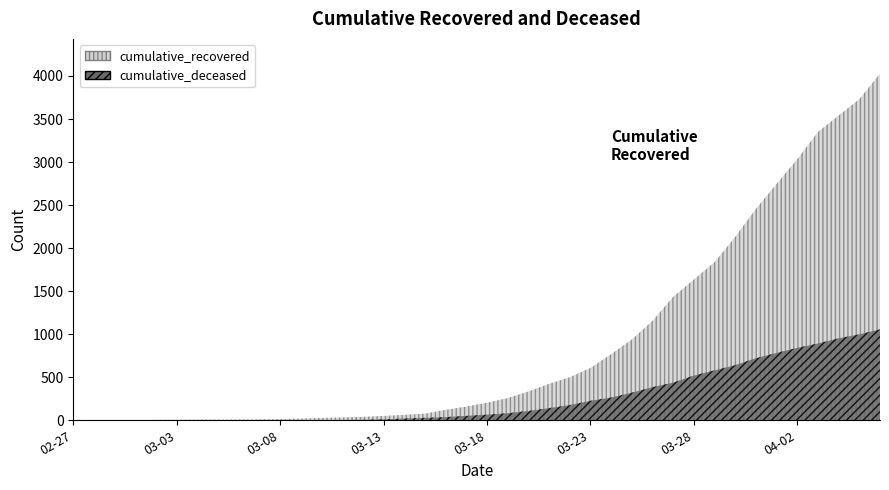

Reading right to left, transcribe all the data shown in this chart.

cumulative_recovered: 2020-04-06=4028	2020-04-05=3730	2020-04-04=3540	2020-04-03=3349	2020-04-02=3033	2020-04-01=2746	2020-03-31=2456	2020-03-30=2130	2020-03-29=1837	2020-03-28=1635	2020-03-27=1434	2020-03-26=1154	2020-03-25=938	2020-03-24=768	2020-03-23=607	2020-03-22=500	2020-03-21=423	2020-03-20=334	2020-03-19=258	2020-03-18=204	2020-03-17=159	2020-03-16=121	2020-03-15=77	2020-03-14=63	2020-03-13=50	2020-03-12=40	2020-03-11=33	2020-03-10=27	2020-03-09=20	2020-03-08=14	2020-03-07=10	2020-03-06=9	2020-03-05=9	2020-03-04=8	2020-03-03=6	2020-03-02=5	2020-03-01=4	2020-02-29=4	2020-02-28=4	2020-02-27=3
cumulative_deceased: 2020-04-06=1056	2020-04-05=998	2020-04-04=952	2020-04-03=892	2020-04-02=841	2020-04-01=782	2020-03-31=721	2020-03-30=640	2020-03-29=580	2020-03-28=519	2020-03-27=437	2020-03-26=385	2020-03-25=320	2020-03-24=264	2020-03-23=226	2020-03-22=176	2020-03-21=141	2020-03-20=108	2020-03-19=82	2020-03-18=65	2020-03-17=51	2020-03-16=37	2020-03-15=28	2020-03-14=20	2020-03-13=11	2020-03-12=6	2020-03-11=4	2020-03-10=2	2020-03-09=2	2020-03-08=2	2020-03-07=1	2020-03-06=0	2020-03-05=0	2020-03-04=0	2020-03-03=0	2020-03-02=0	2020-03-01=0	2020-02-29=0	2020-02-28=0	2020-02-27=0